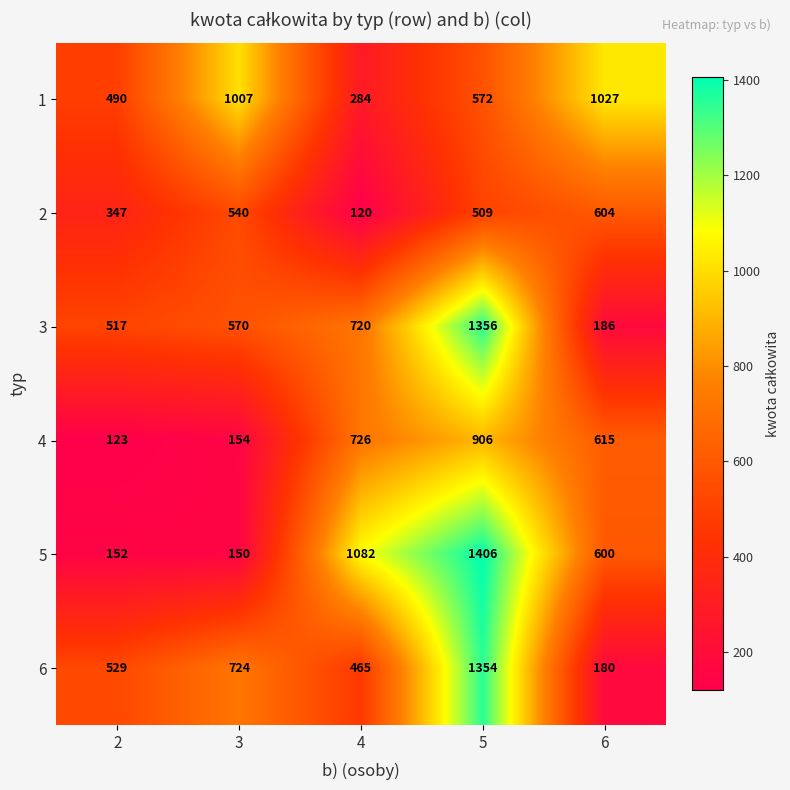

Reading left to right, list all the values displayed in this chart.

1: 2=490	3=1007	4=284	5=572	6=1027
2: 2=347	3=540	4=120	5=509	6=604
3: 2=517	3=570	4=720	5=1356	6=186
4: 2=123	3=154	4=726	5=906	6=615
5: 2=152	3=150	4=1082	5=1406	6=600
6: 2=529	3=724	4=465	5=1354	6=180